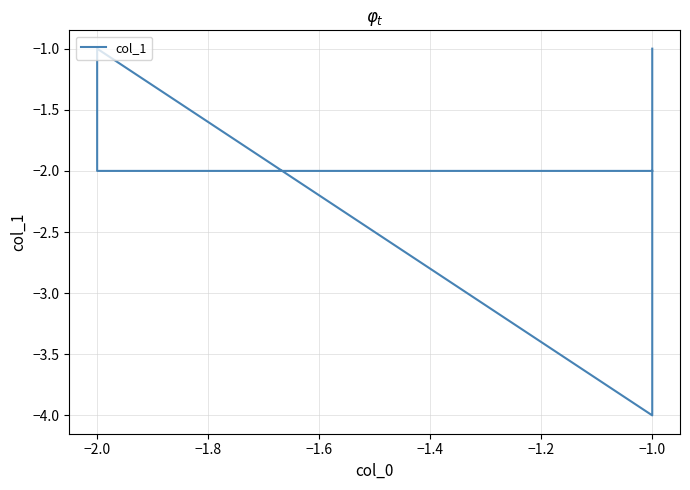

What is the value of the 4th point from the left?

-1